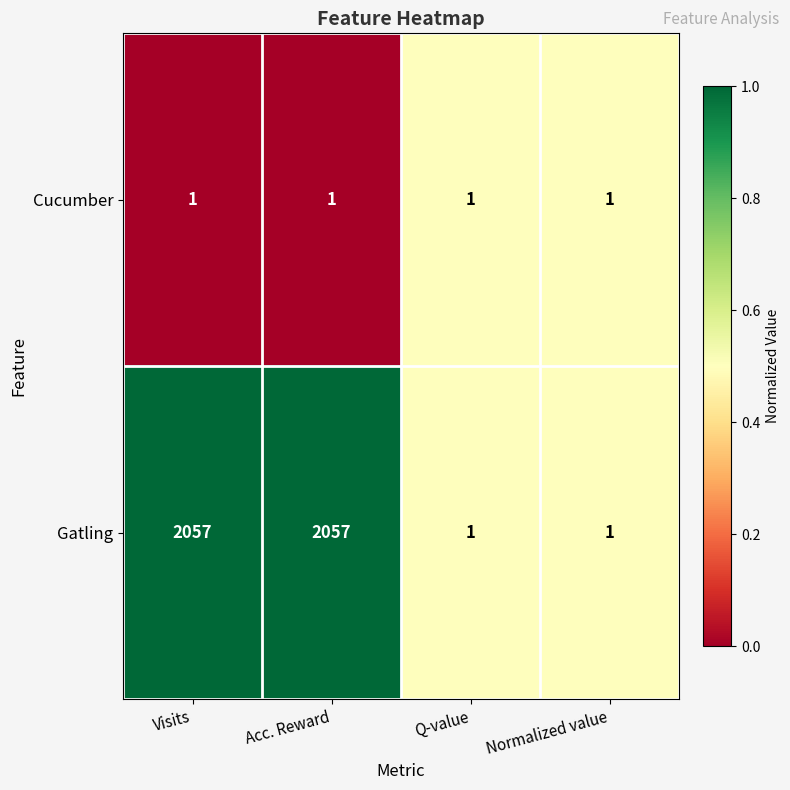

Reading left to right, what are all the values shown in this chart?

Cucumber: 1	1	1	1
Gatling: 2057	2057	1	1